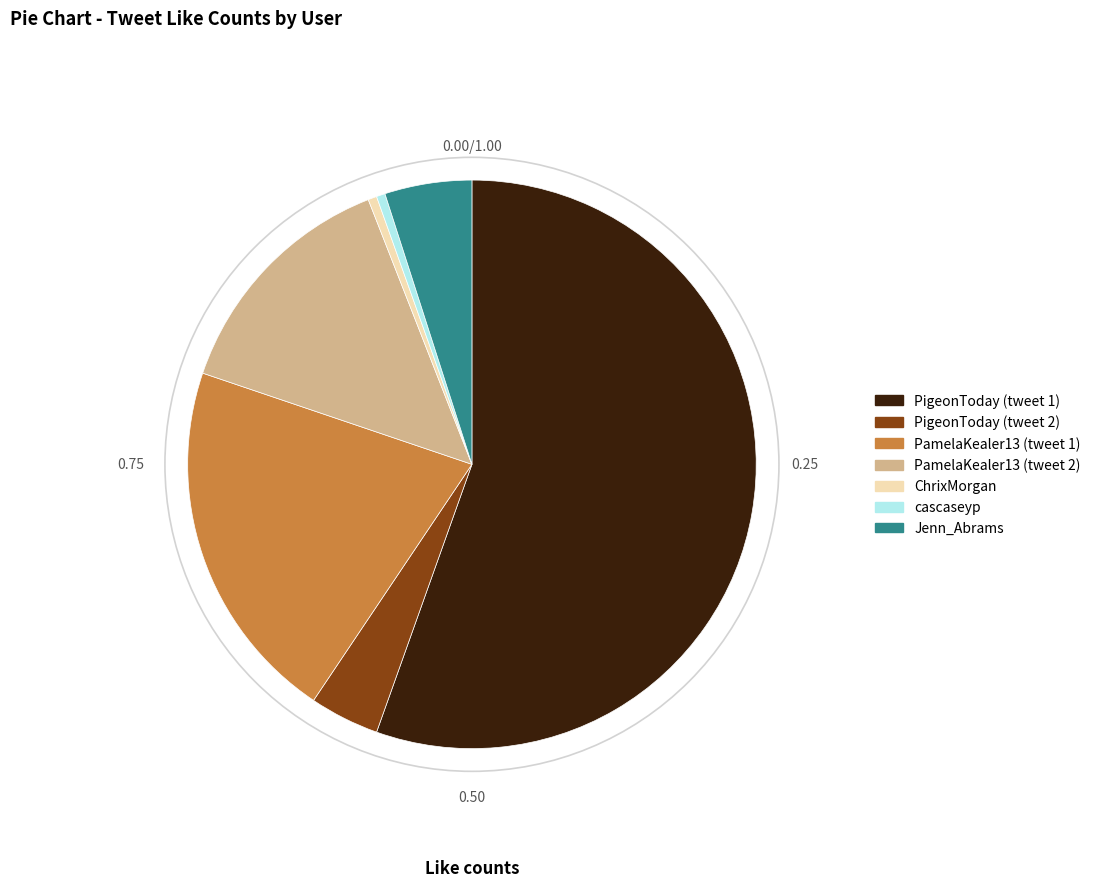

What is the ratio of the value at Jenn_Abrams to the value at PigeonToday (tweet 2)?

1.3